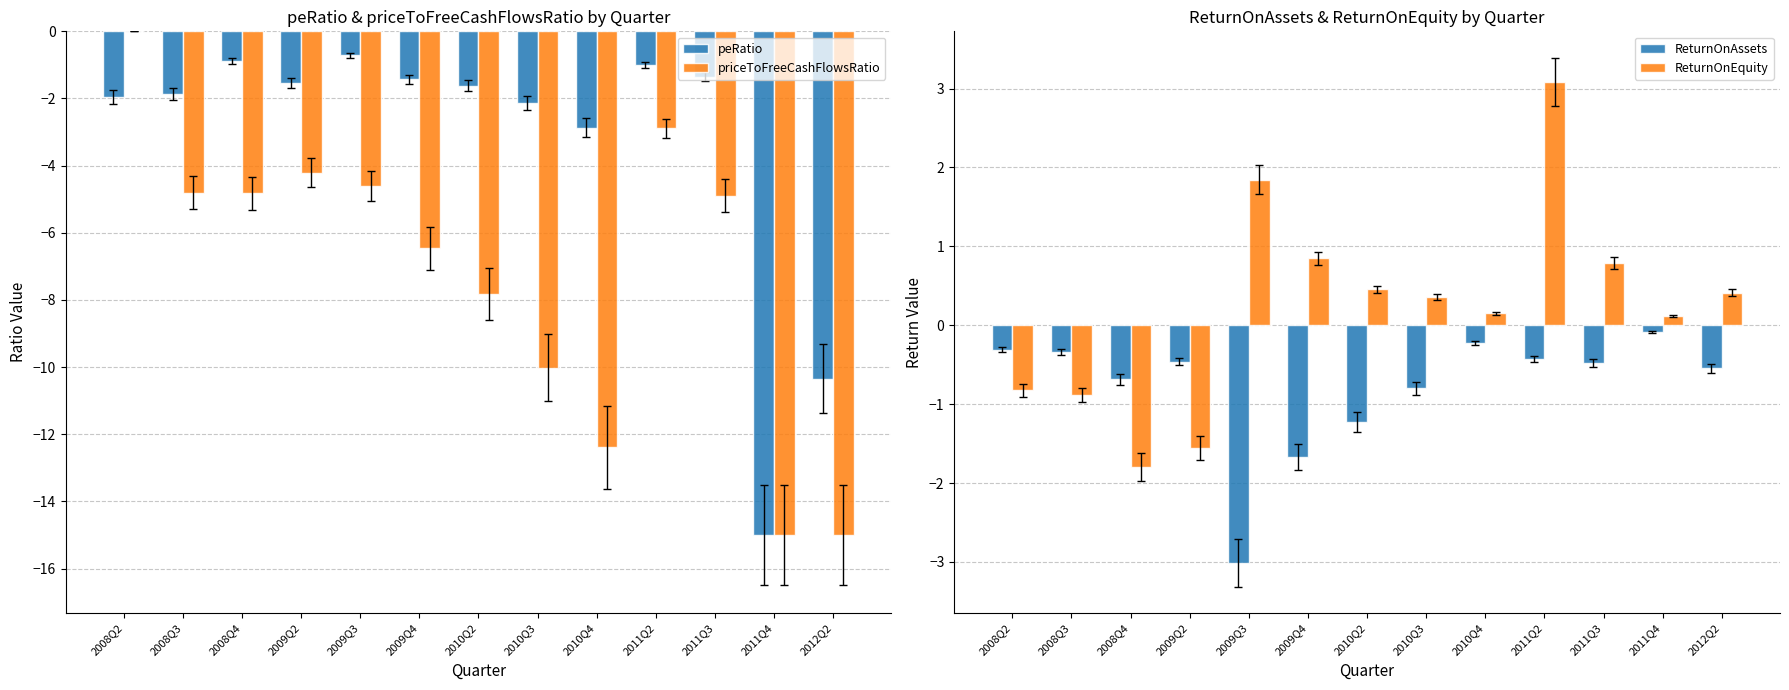

Rank the series at 2009Q2 from lowest to highest value.

priceToFreeCashFlowsRatio, ReturnOnEquity, peRatio, ReturnOnAssets